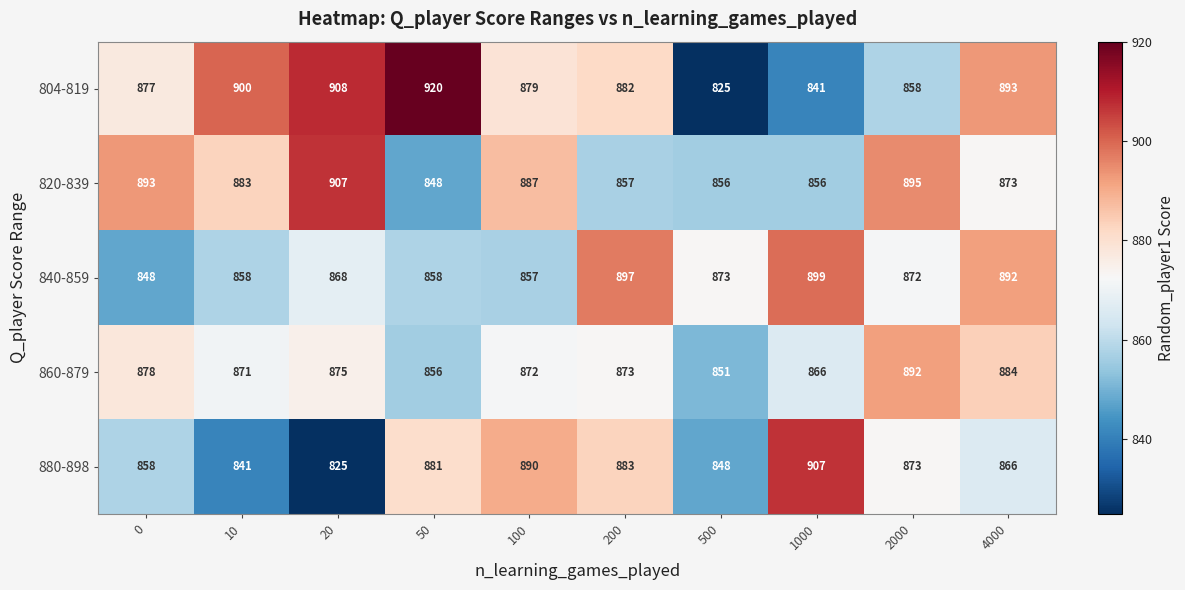

Where does the 804-819 series first go above 882?

10